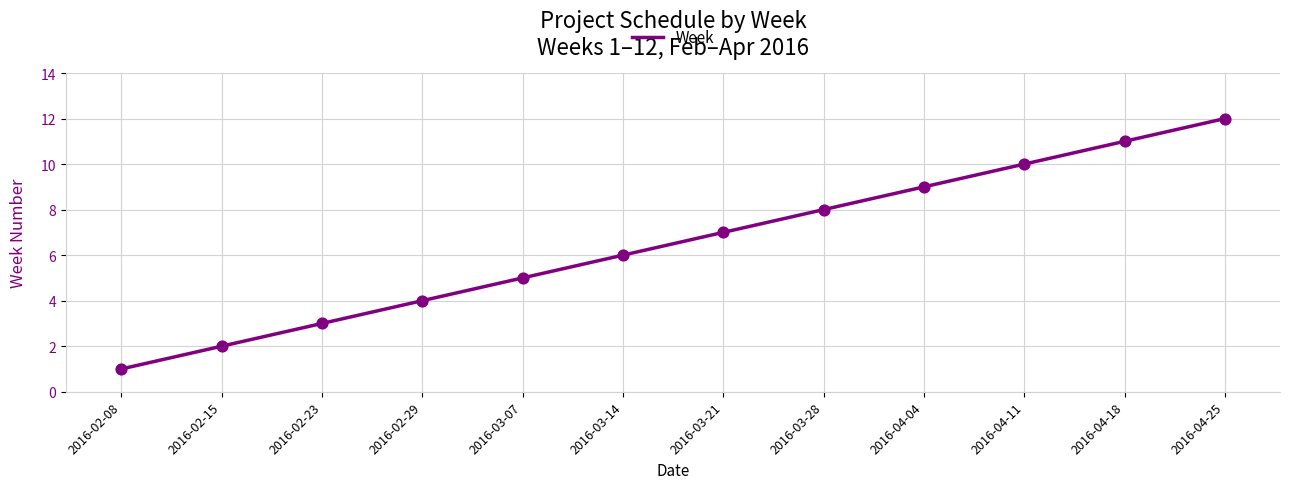

Approximately how many times larger is the value at 2016-03-21 compared to 2016-02-23?

2.3